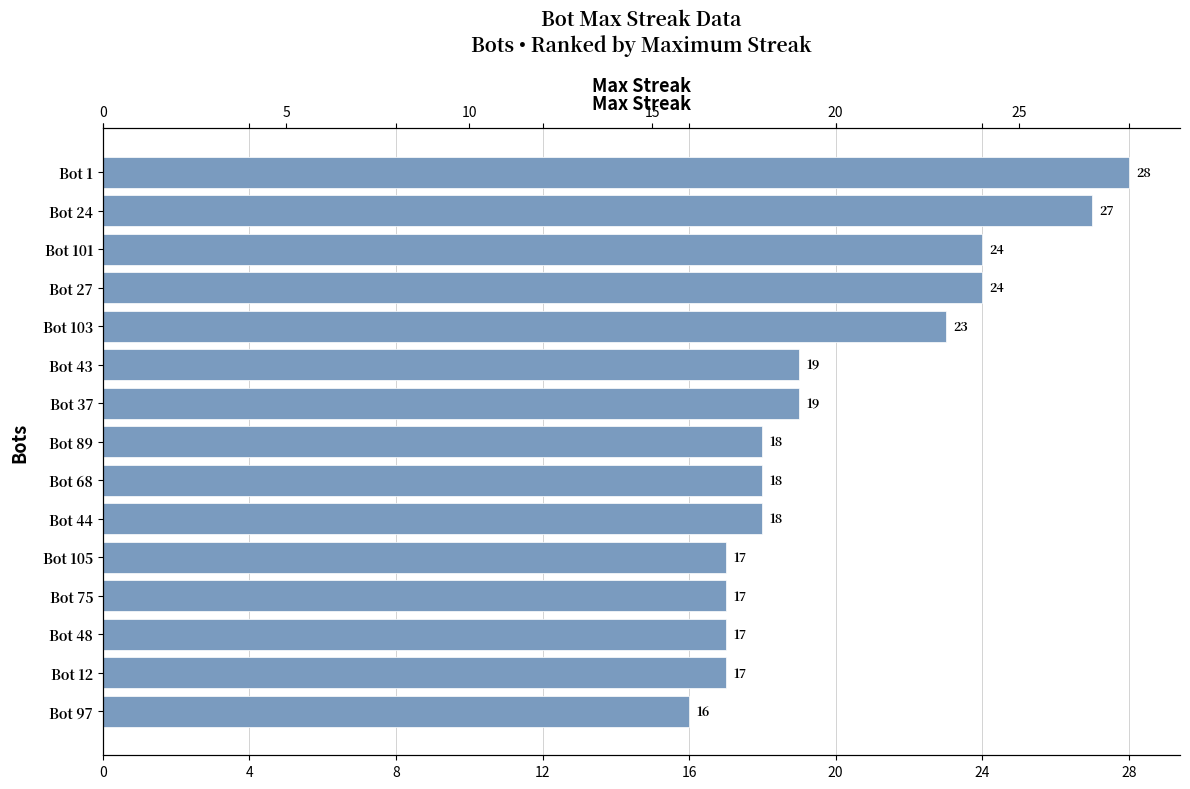

Does the chart contain stacked bars?

No